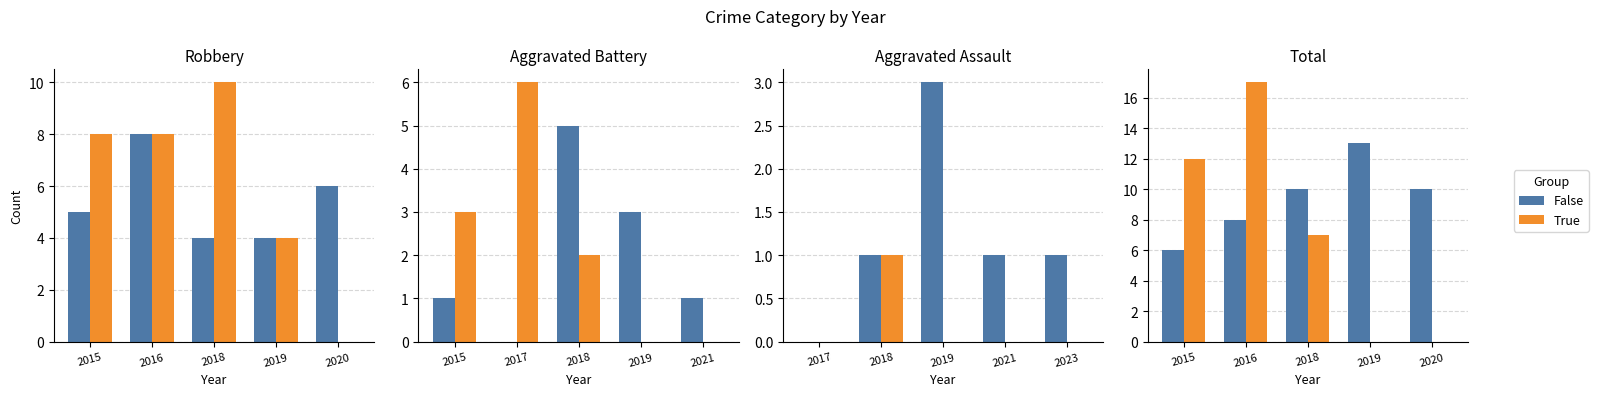

How many data points does each series have?

5